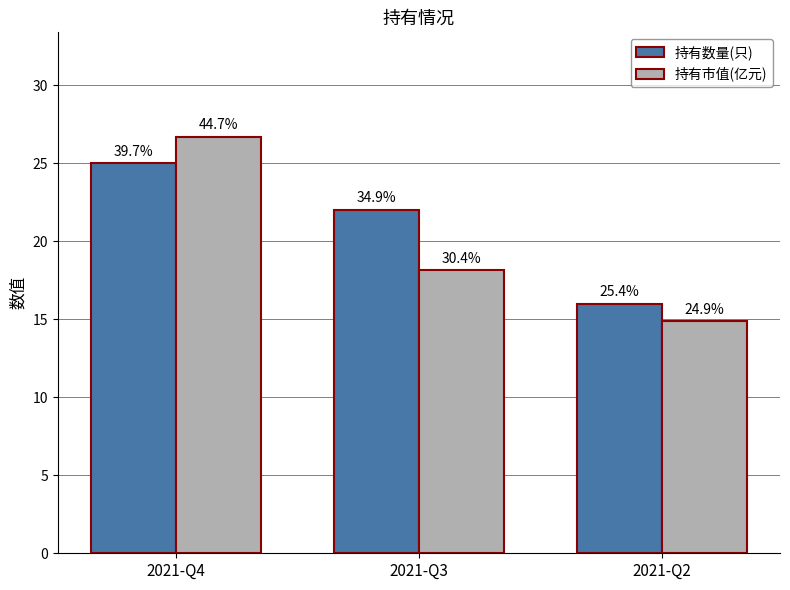

Which series has the largest total across all categories?

持有数量(只)